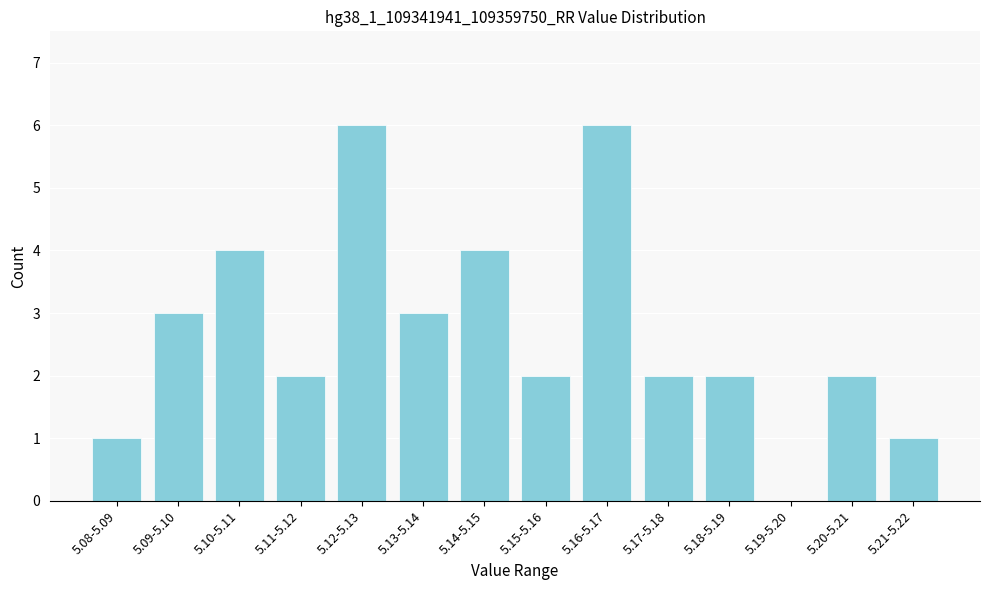

Reading left to right, list all the values displayed in this chart.

5.08-5.09=1	5.09-5.10=3	5.10-5.11=4	5.11-5.12=2	5.12-5.13=6	5.13-5.14=3	5.14-5.15=4	5.15-5.16=2	5.16-5.17=6	5.17-5.18=2	5.18-5.19=2	5.19-5.20=0	5.20-5.21=2	5.21-5.22=1